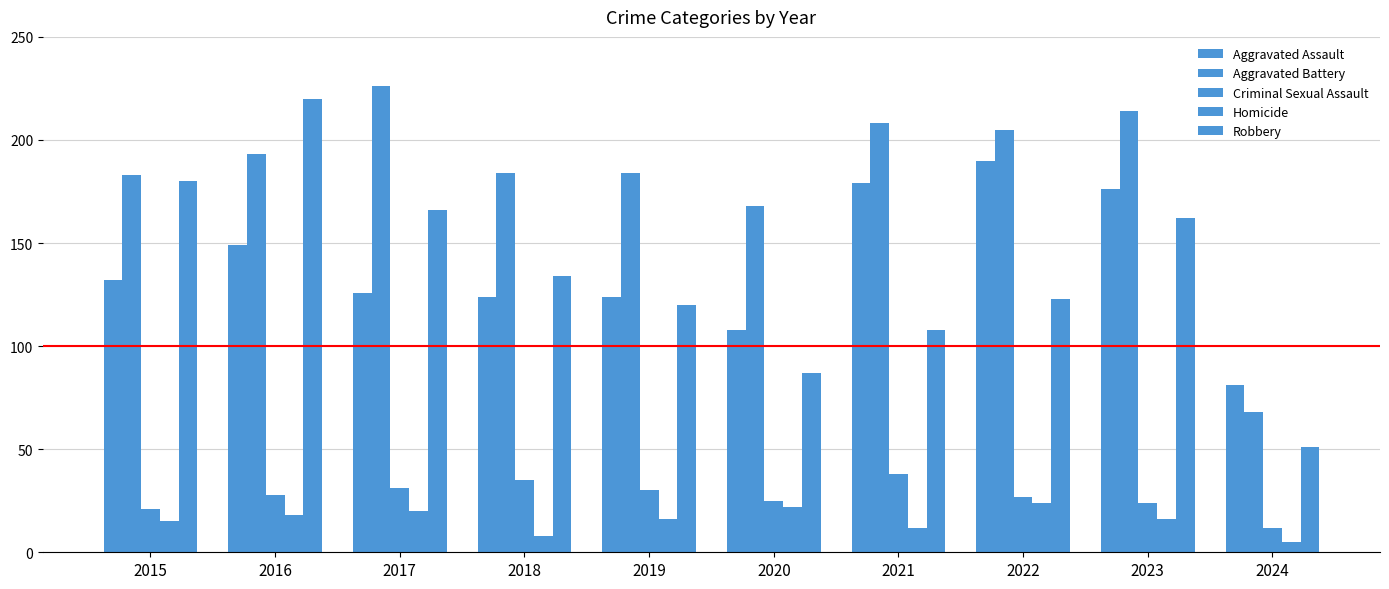

How many bars are there in total?

50